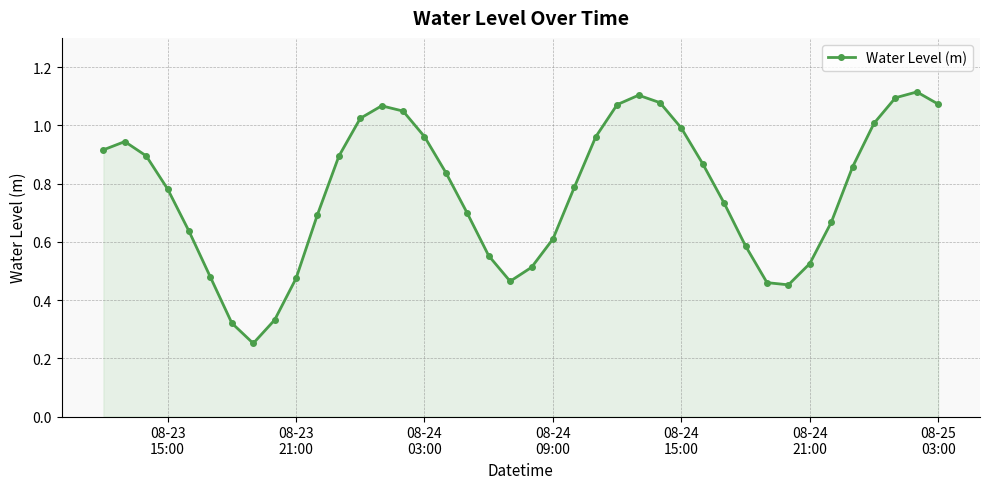

What is the sum of all values?

30.8